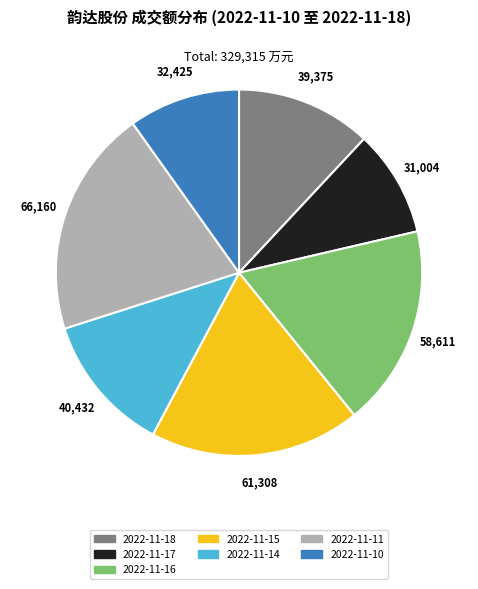

The 2022-11-14 slice represents 12% of the pie. True or false?

True